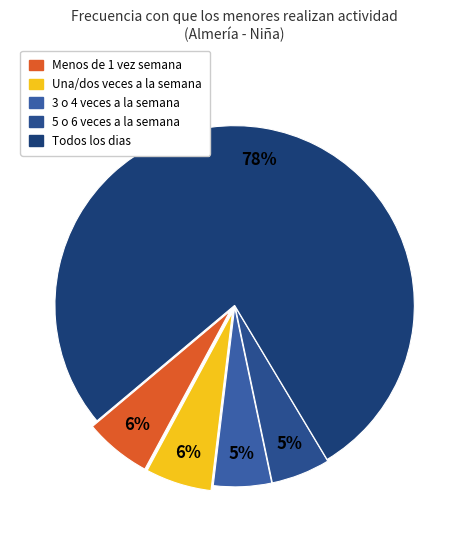

True or false: Una/dos veces a la semana accounts for 16% of the total.

False